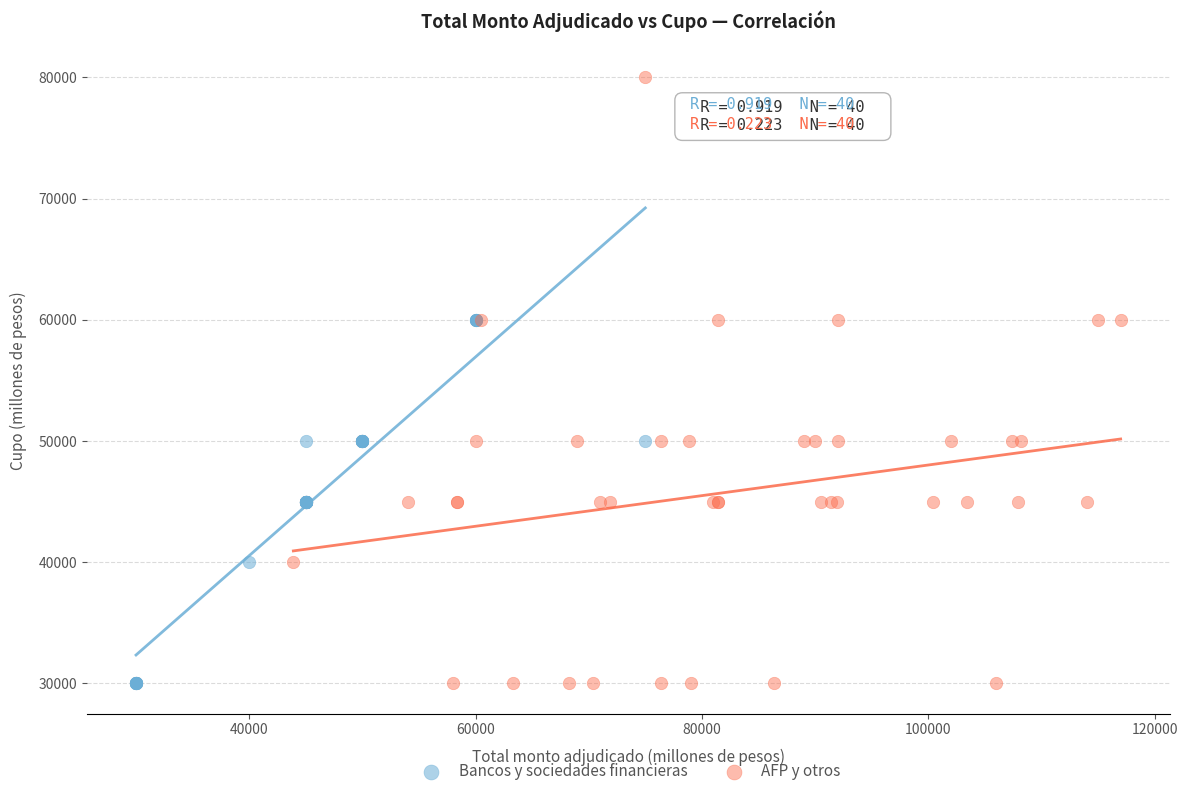

Which series has the widest spread of Y values?

AFP y otros